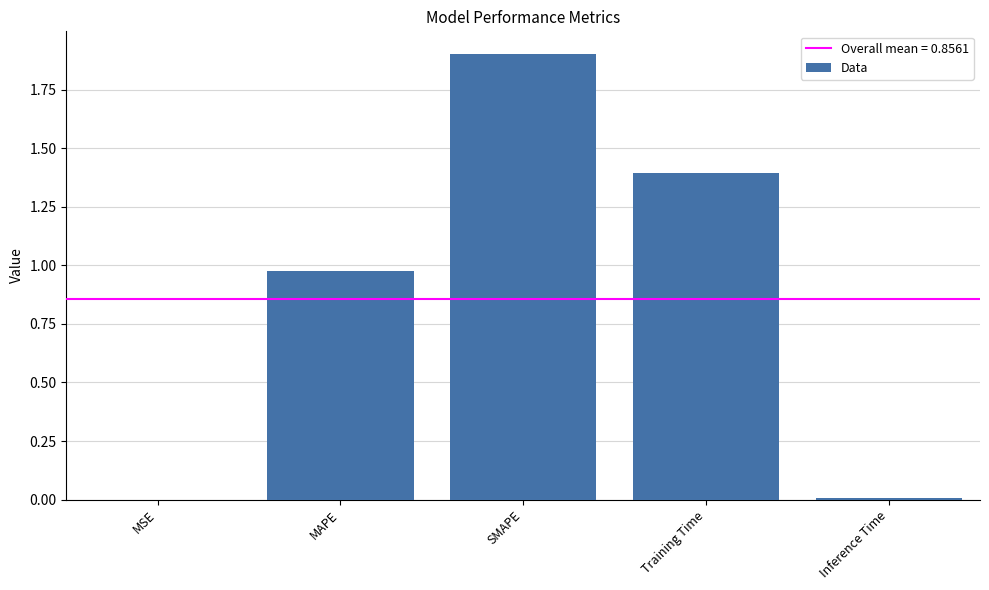

True or false: the data shows 1.4 at Training Time.

True